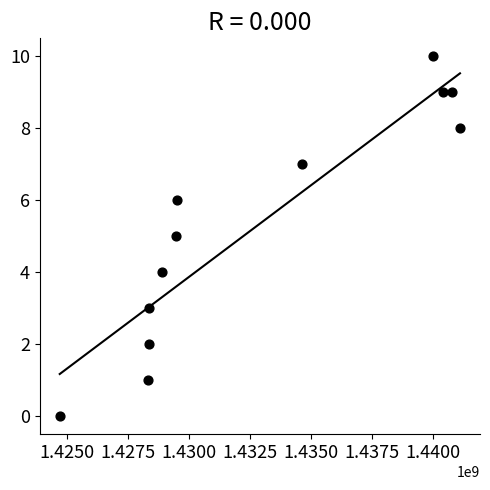

What is the range of X values (max minus min)?

16410783